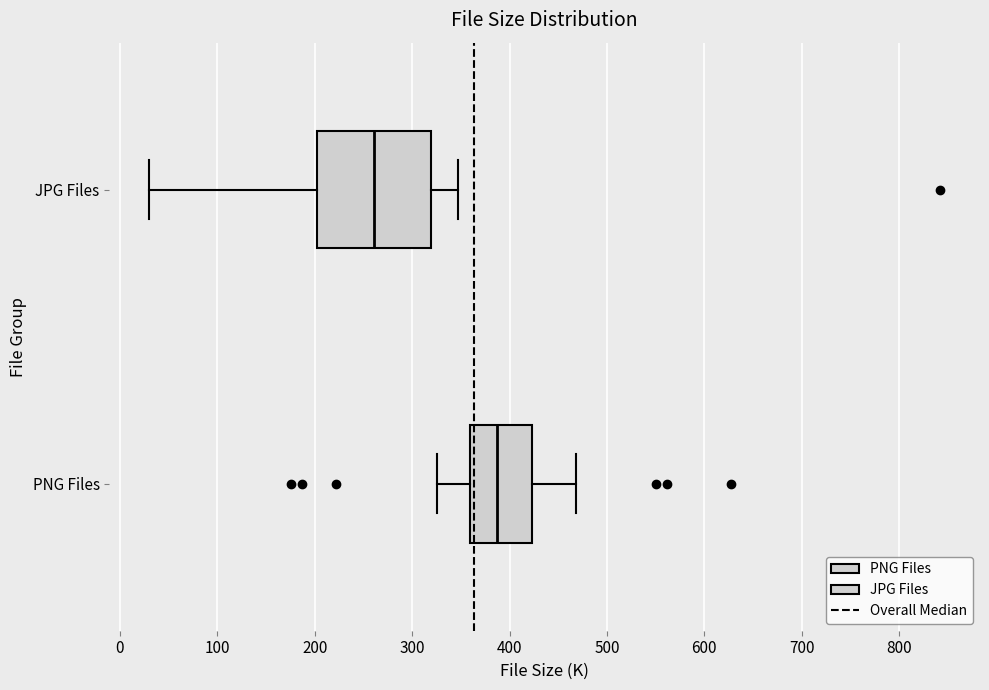

Reading bottom to top, transcribe this box plot: for each box, give where its median line is, the range the box spans, and where its two whiskers end, as read against the x-axis. The values are not printed on the chart, so give them approximately, as read against the axis.

PNG Files: median 390, box 360 to 420, whiskers 330 to 470
JPG Files: median 260, box 200 to 320, whiskers 30 to 350